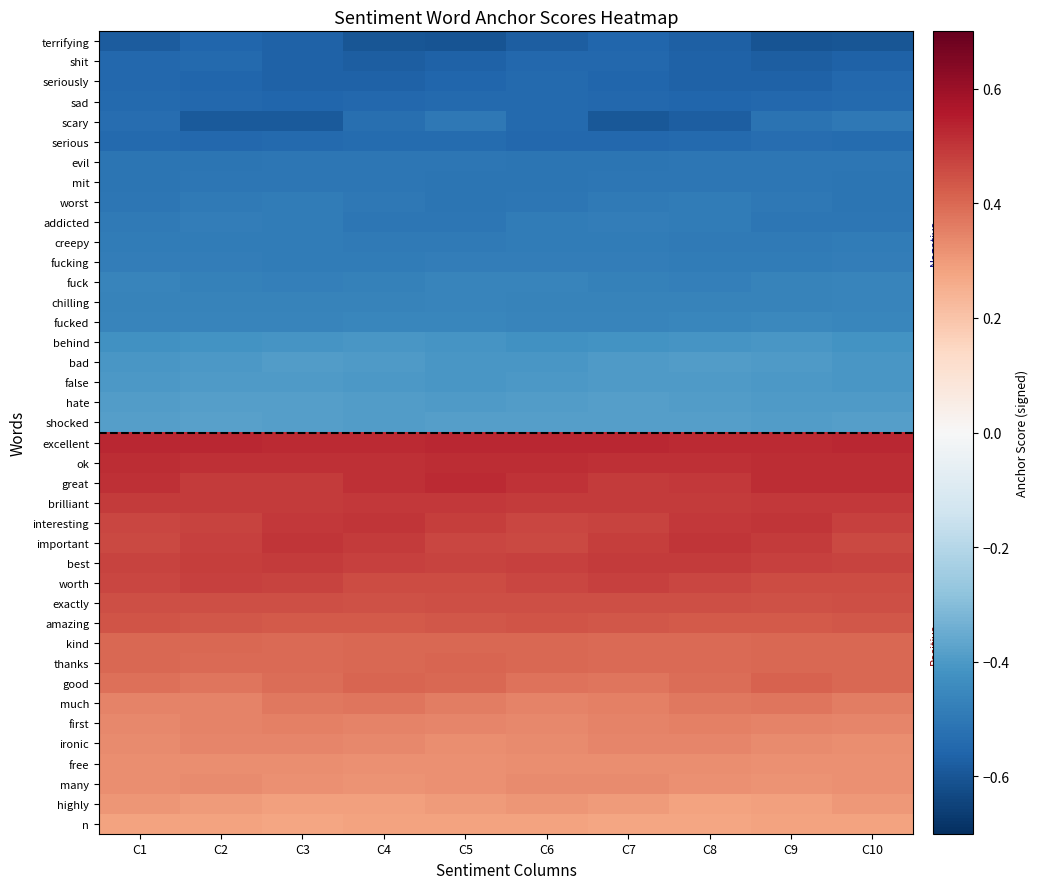

Which series has the largest range (max minus min)?

scary